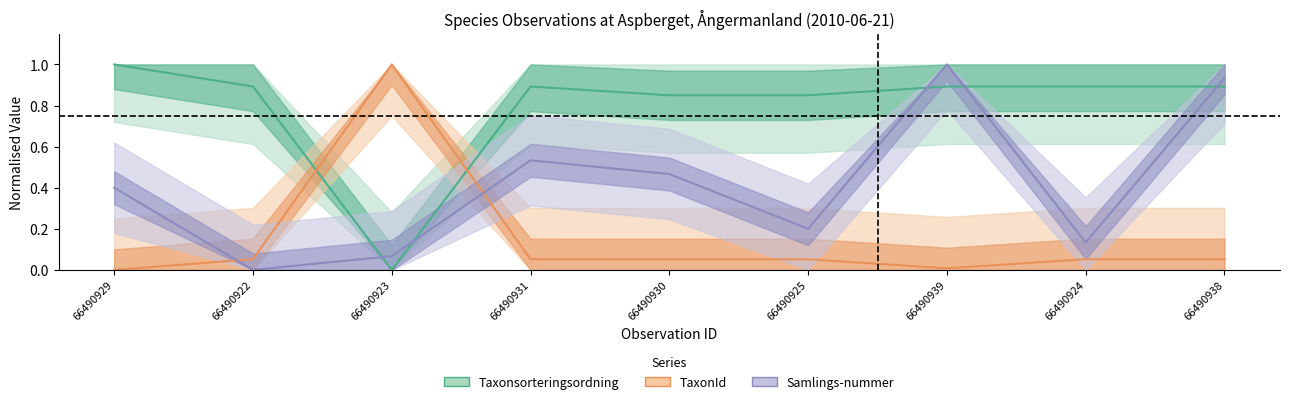

Reading left to right, list all the values displayed in this chart.

Taxonsorteringsordning: 1.0	0.9	0.0	0.9	0.8	0.8	0.9	0.9	0.9
TaxonId: 0.0	0.1	1.0	0.1	0.1	0.1	0.0	0.1	0.1
Samlings_nummer: 0.4	0.0	0.1	0.5	0.5	0.2	1.0	0.1	0.9